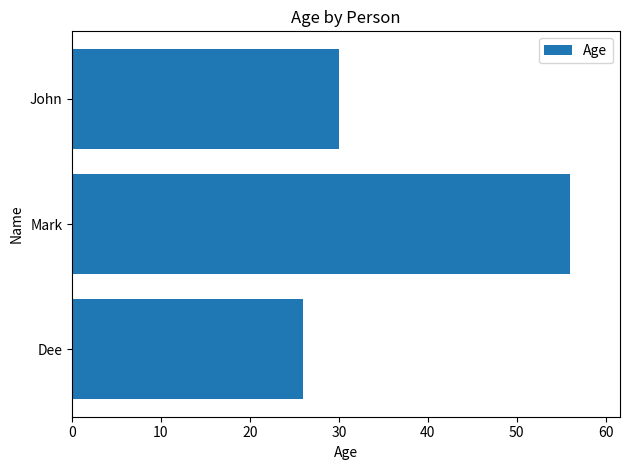

True or false: the data shows 30 at John.

True